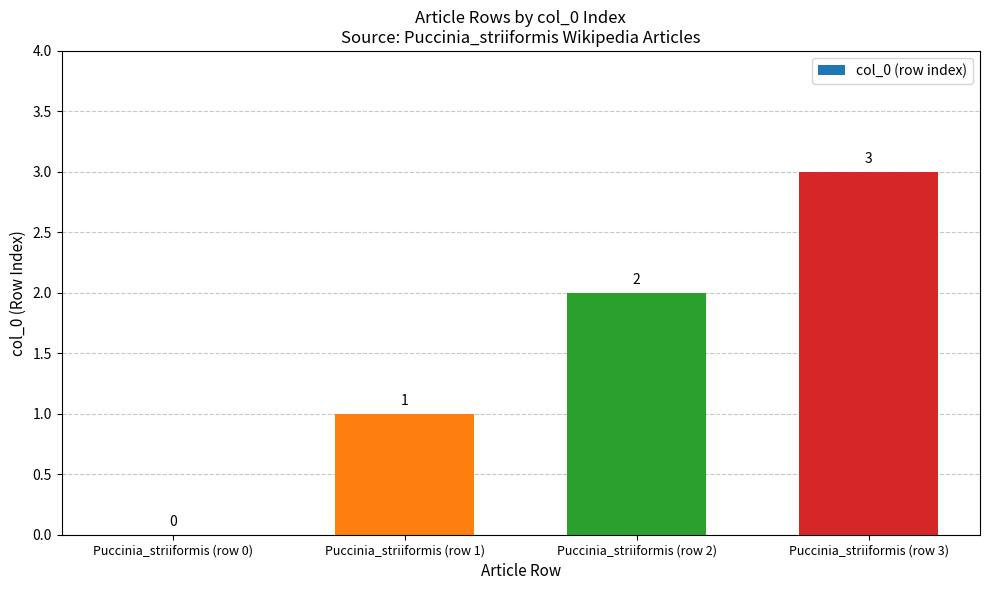

The value at Puccinia_striiformis (row 0) is -2. True or false?

False